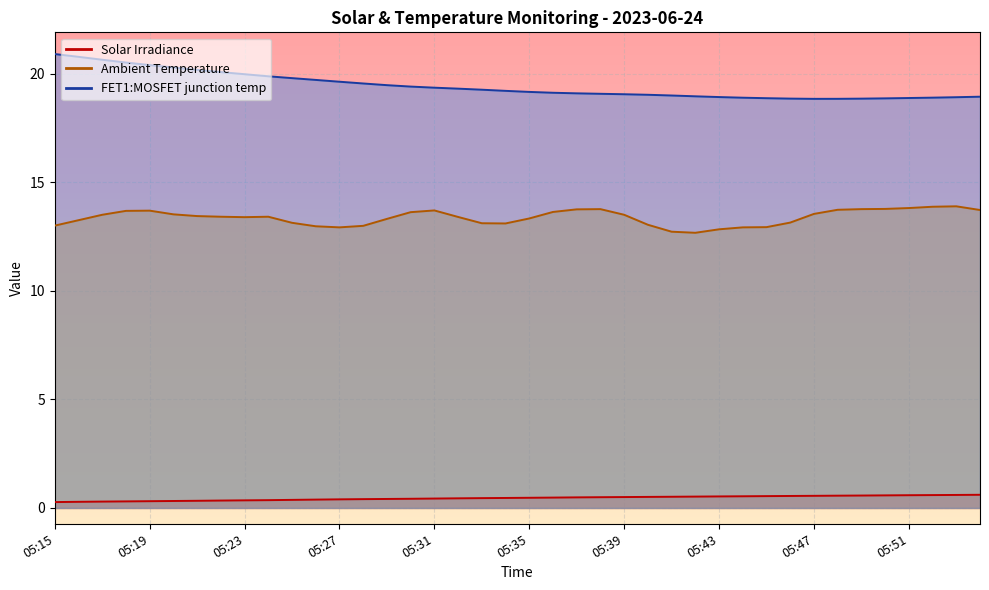

Rank the series by their maximum value, from highest to lowest.

FET1:MOSFET junction temp, Ambient Temperature, Solar Irradiance